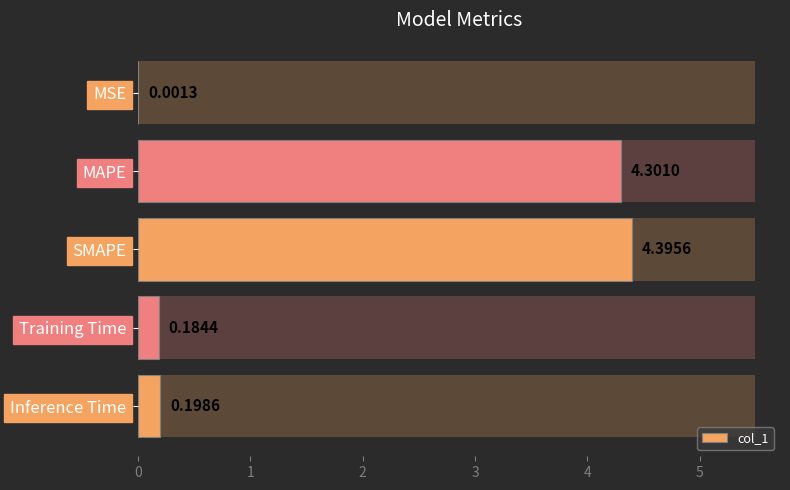

Is it true that the value at SMAPE is 4.4?

True